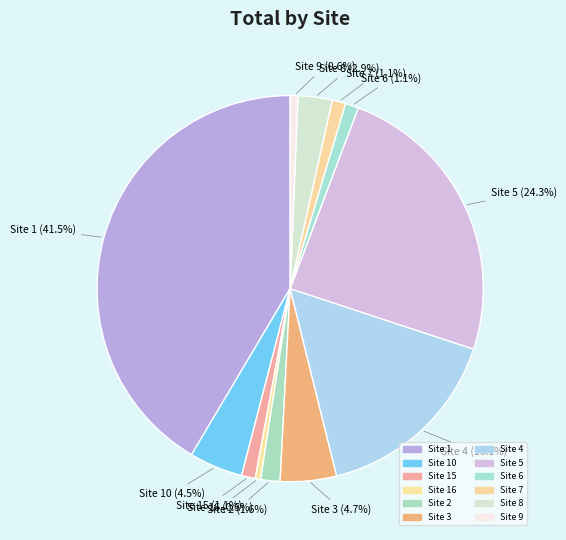

Rank the categories by value from highest to lowest.

1, 5, 4, 3, 10, 8, 2, 15, 7, 6, 9, 16